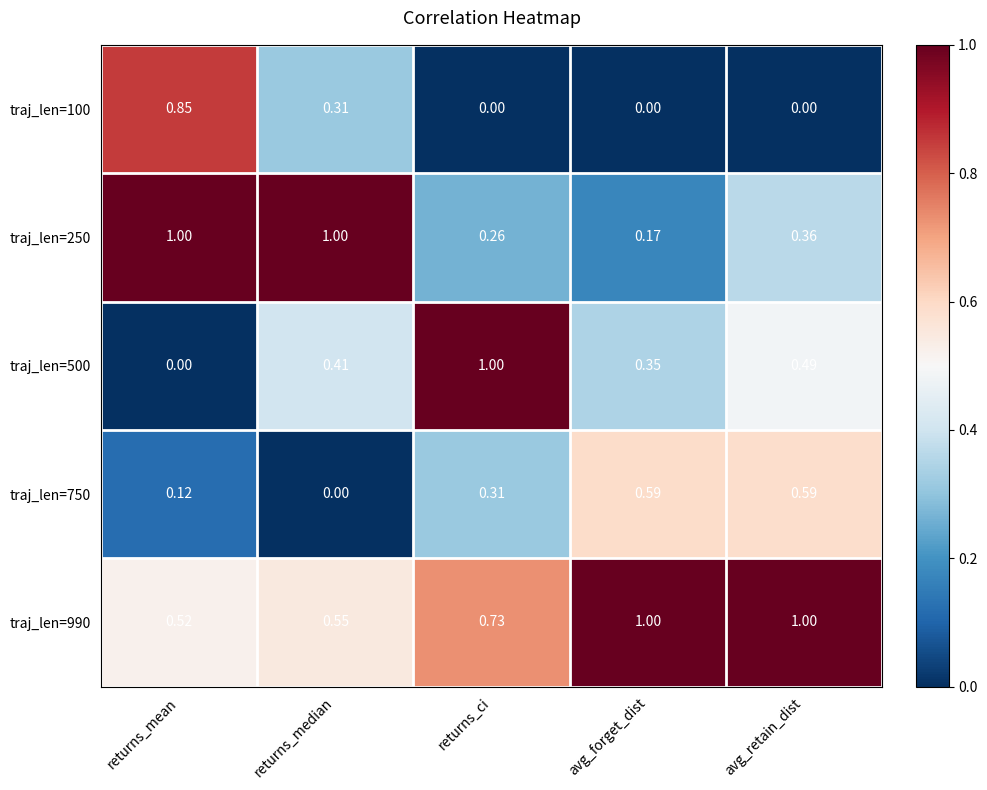

List the series in order of their overall mean, lowest first.

traj_len=100, traj_len=750, traj_len=500, traj_len=250, traj_len=990